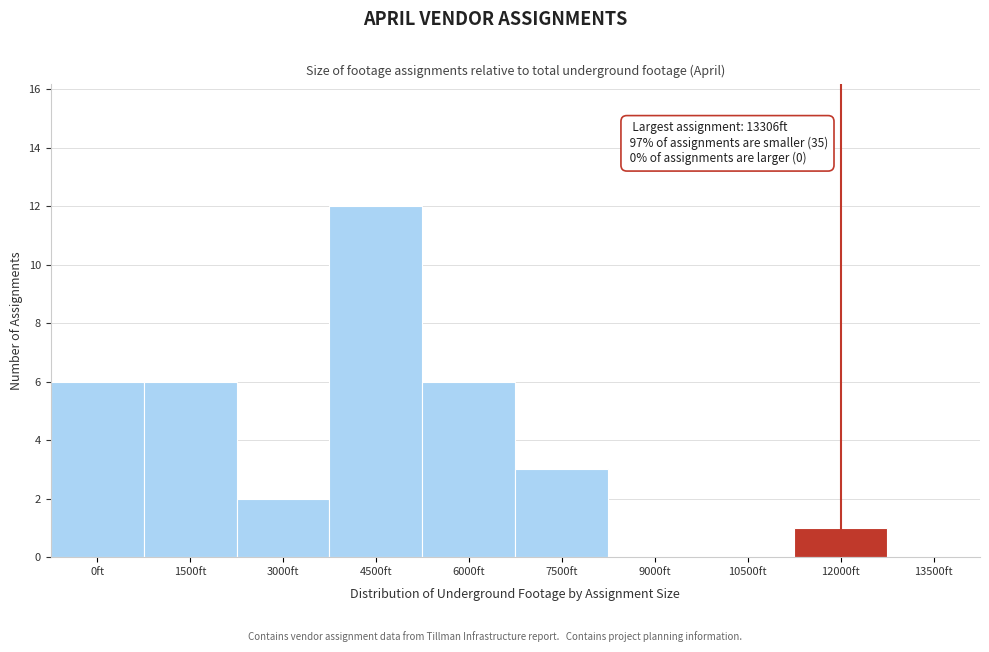

Reading left to right, what are all the values shown in this chart?

0ft=6	1500ft=6	3000ft=2	4500ft=12	6000ft=6	7500ft=3	9000ft=0	10500ft=0	12000ft=1	13500ft=0